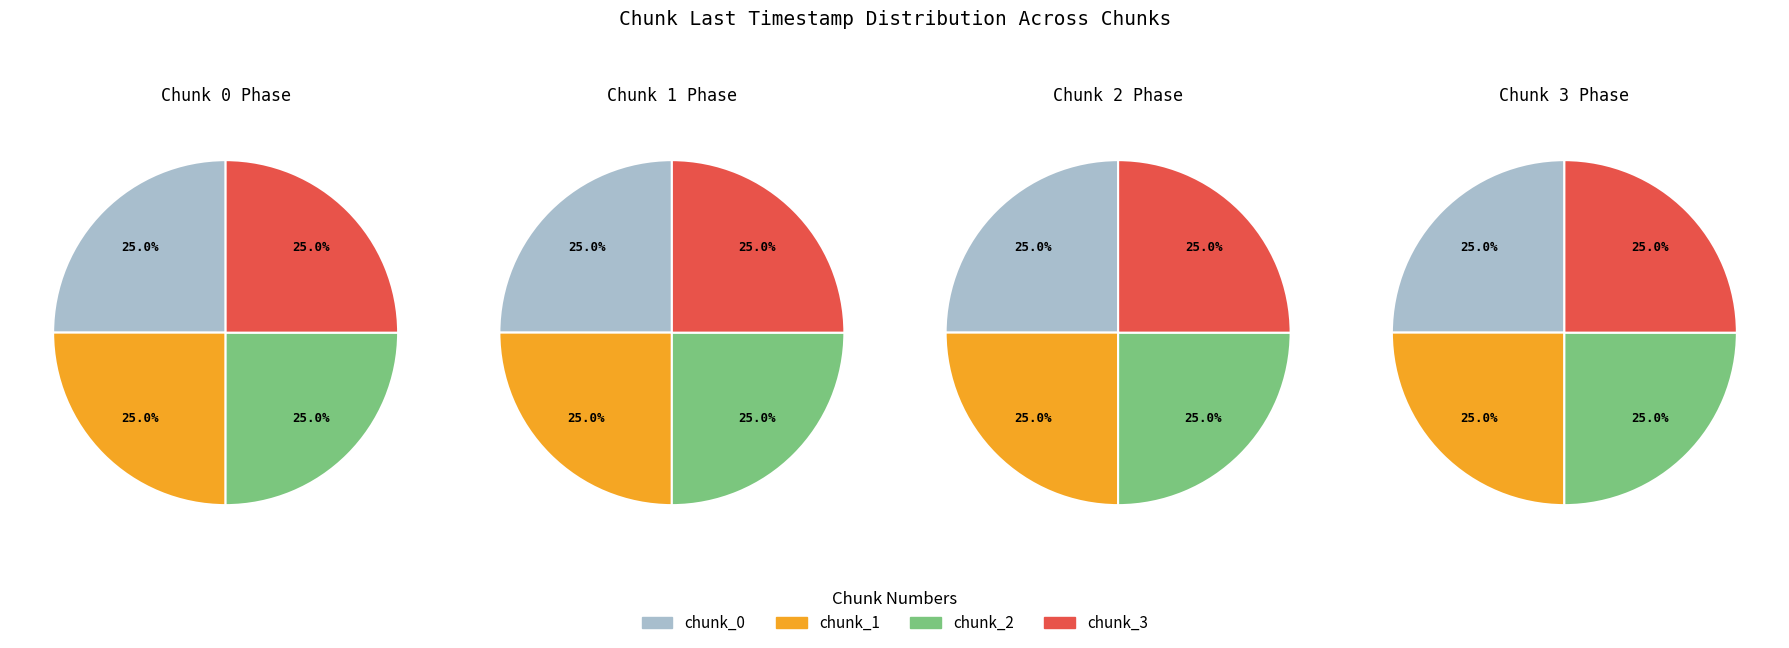

Does any single category account for the majority?

No